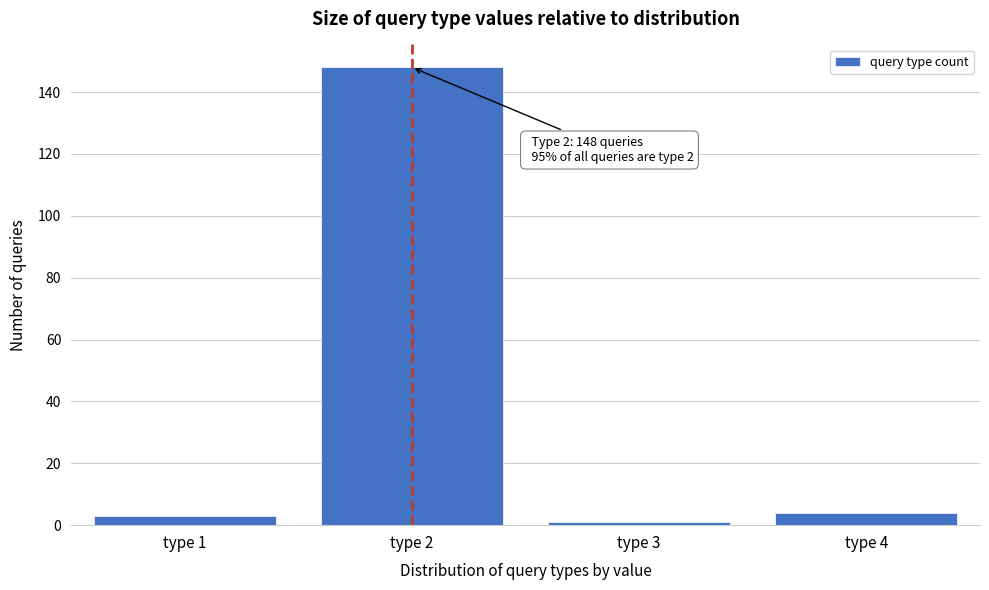

Reading left to right, transcribe all the data shown in this chart.

3	148	1	4